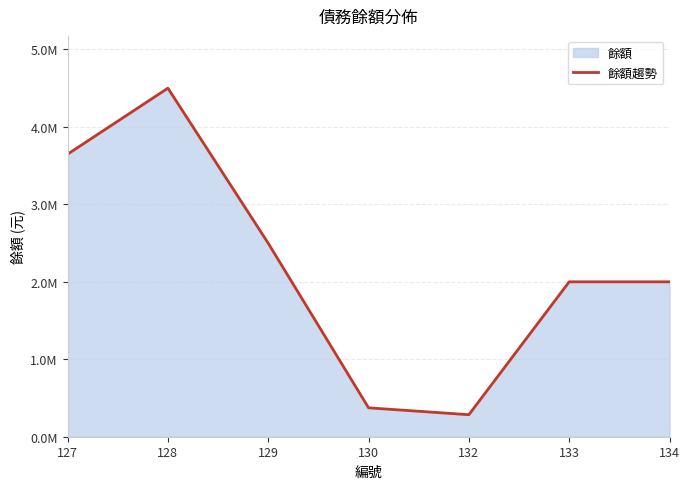

The value at 133 is 2000000. True or false?

True